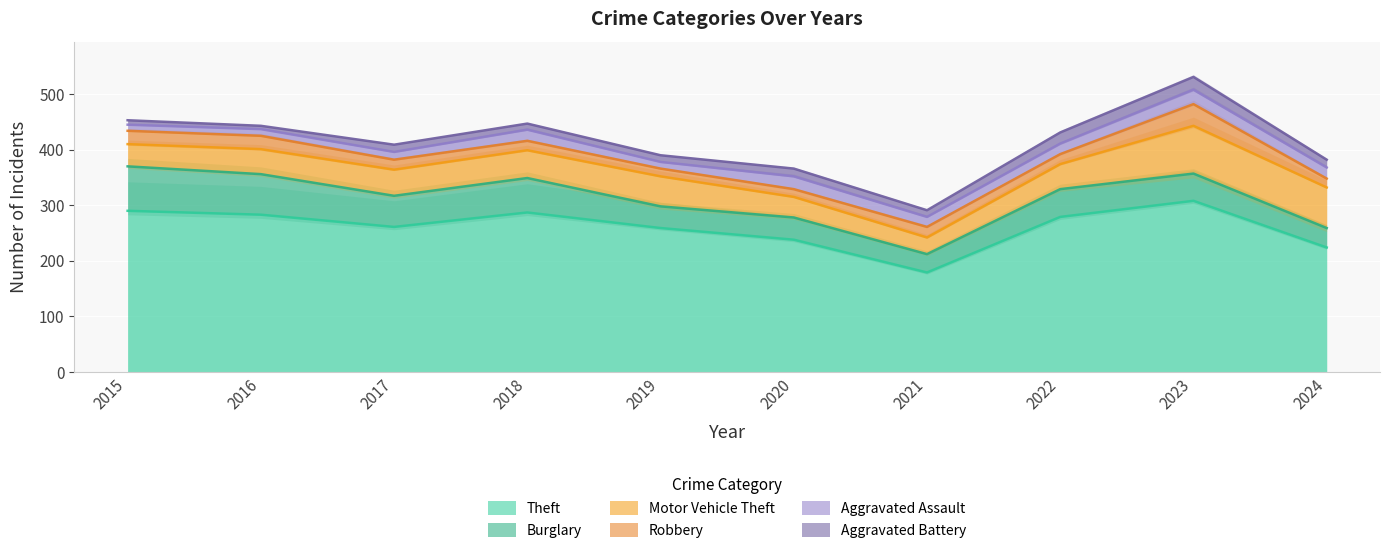

Reading right to left, transcribe all the data shown in this chart.

Theft: 224	308	279	179	238	259	287	261	283	290
Burglary: 35	49	50	33	40	39	62	56	73	80
Motor Vehicle Theft: 73	86	45	30	37	54	50	47	45	40
Robbery: 16	39	18	19	14	14	17	18	24	24
Aggravated Assault: 20	26	19	18	23	12	20	14	12	11
Aggravated Battery: 14	23	20	12	14	12	11	13	6	8